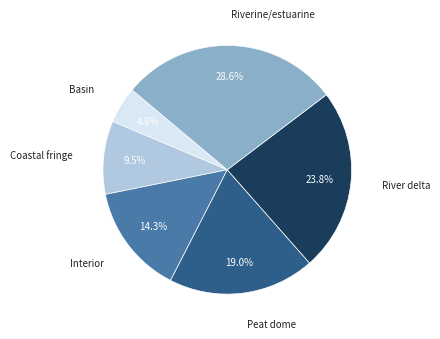

Is there any slice that represents more than half of the pie?

No